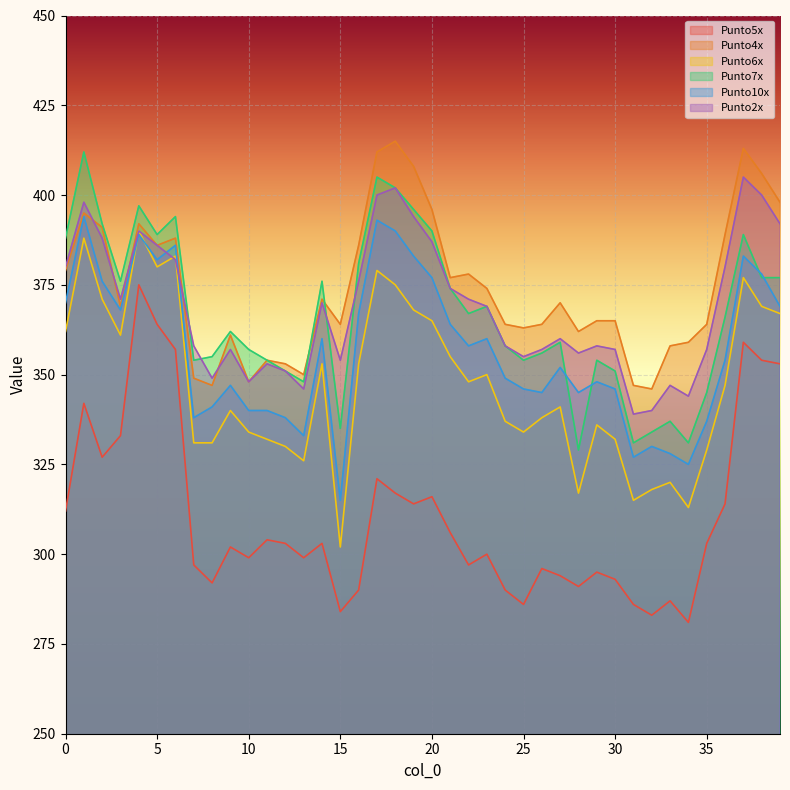

At how many categories does at least one series exceed 366?

21